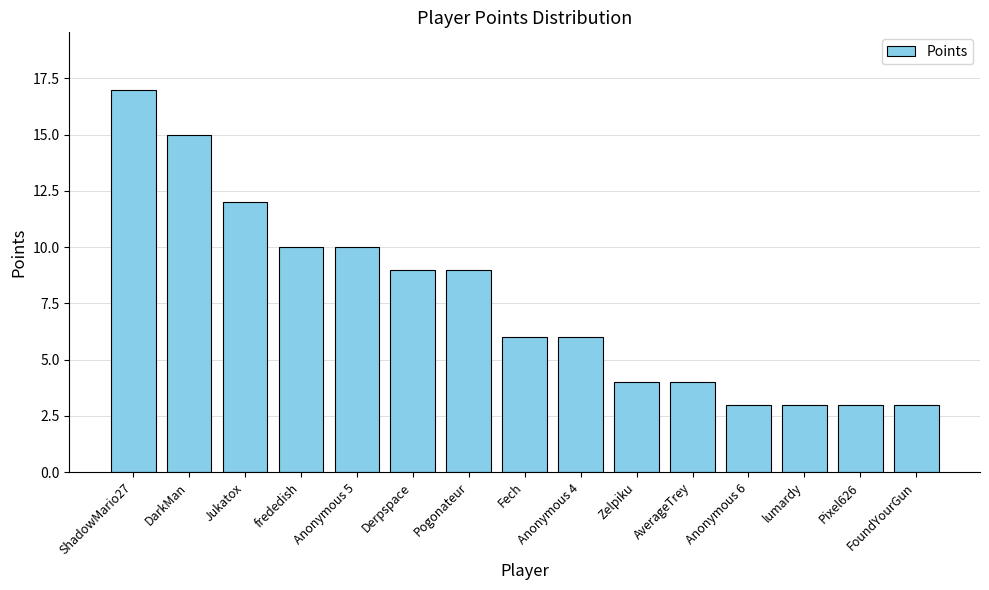

Which category has the highest value across all series?

ShadowMario27